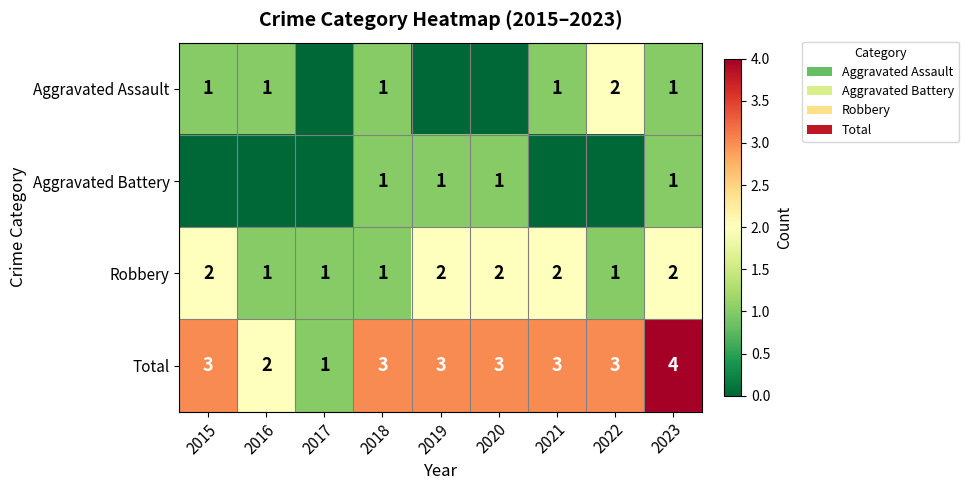

What is the sum of the Total values at 2022 and 2020?

6